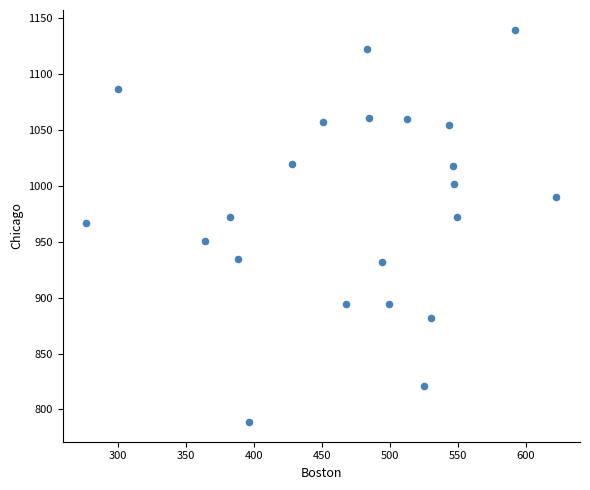

What is the range of Y values (max minus min)?

351.3